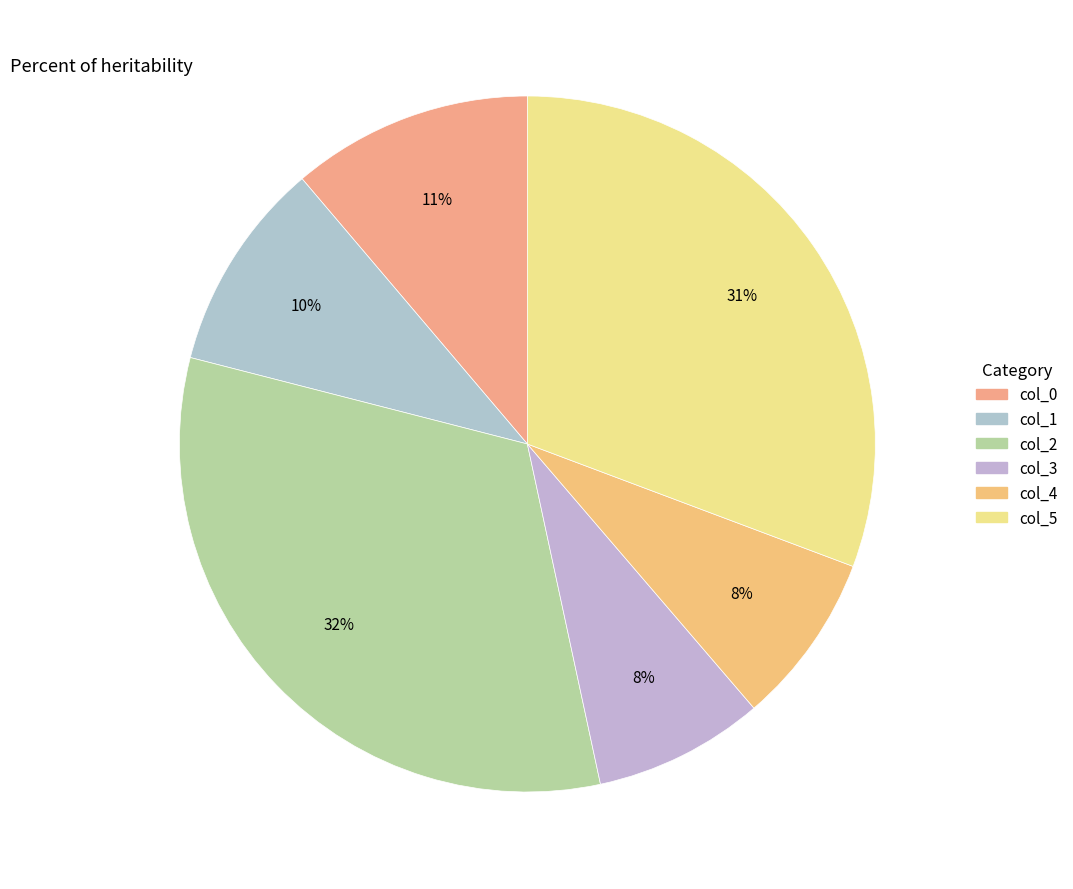

What percentage is the col_0 slice, to the nearest percent?

11%